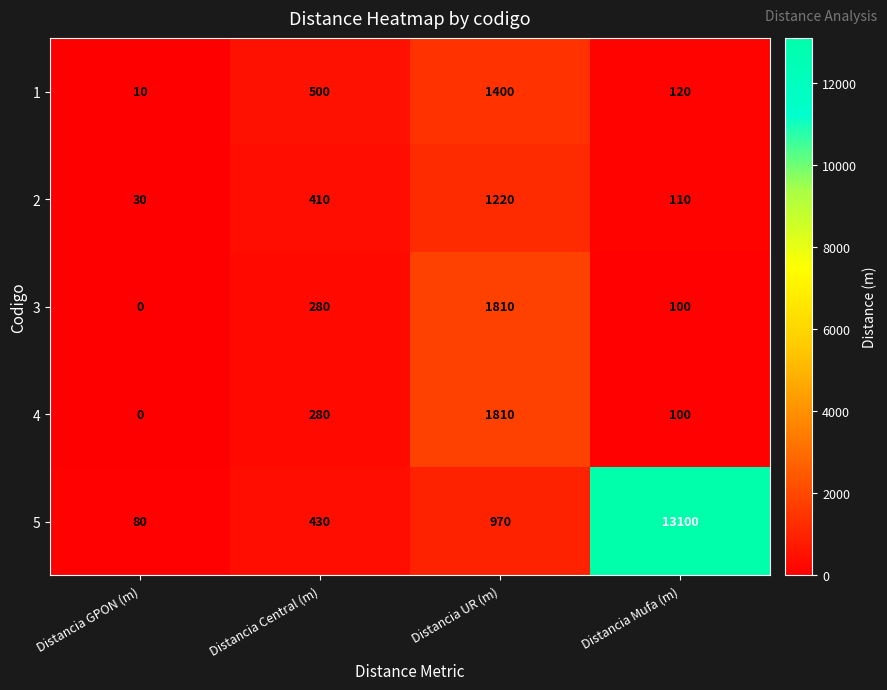

Is the value of 1 at Distancia Central (m) greater than the value of 4 at Distancia Mufa (m)?

Yes